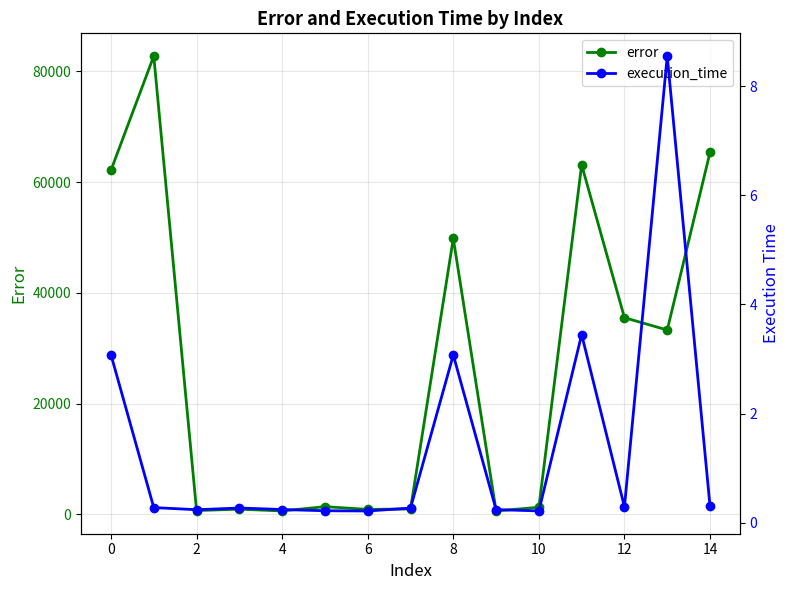

True or false: error has more than 2 interior local peaks.

True